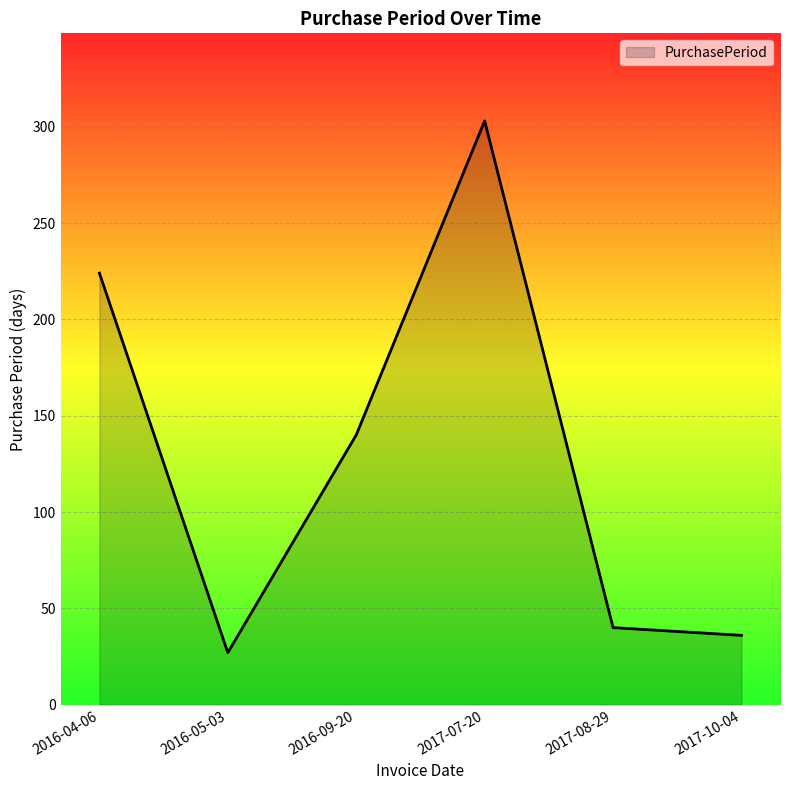

How many interior local peaks (higher than both neighbors) does the data have?

1